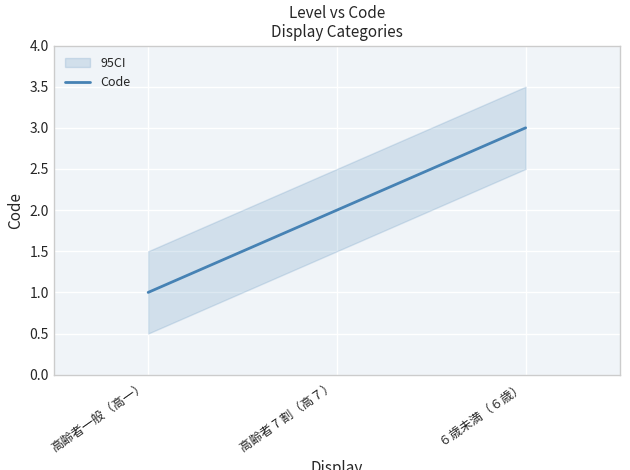

What is the label of the 1st point from the right?

６歳未満（６歳）